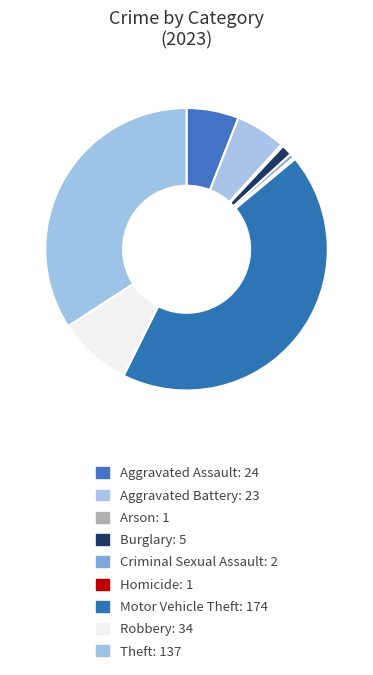

True or false: Arson accounts for 6% of the total.

False